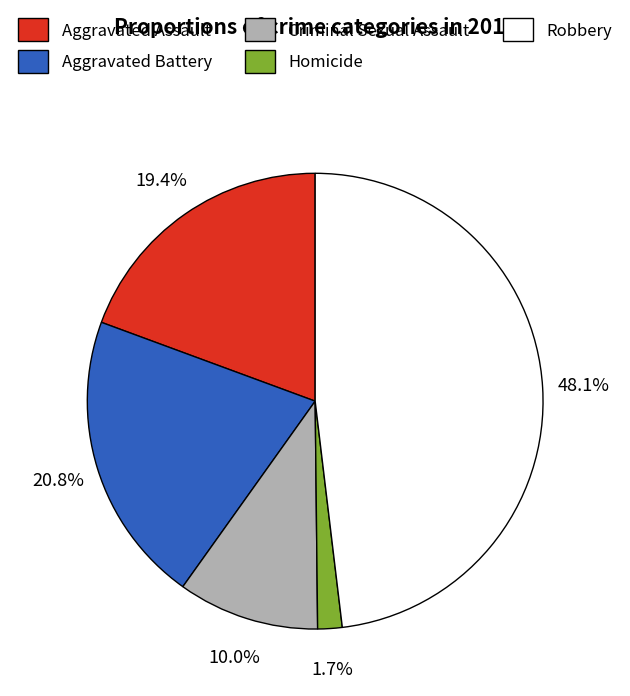

The Aggravated Assault slice represents 7% of the pie. True or false?

False